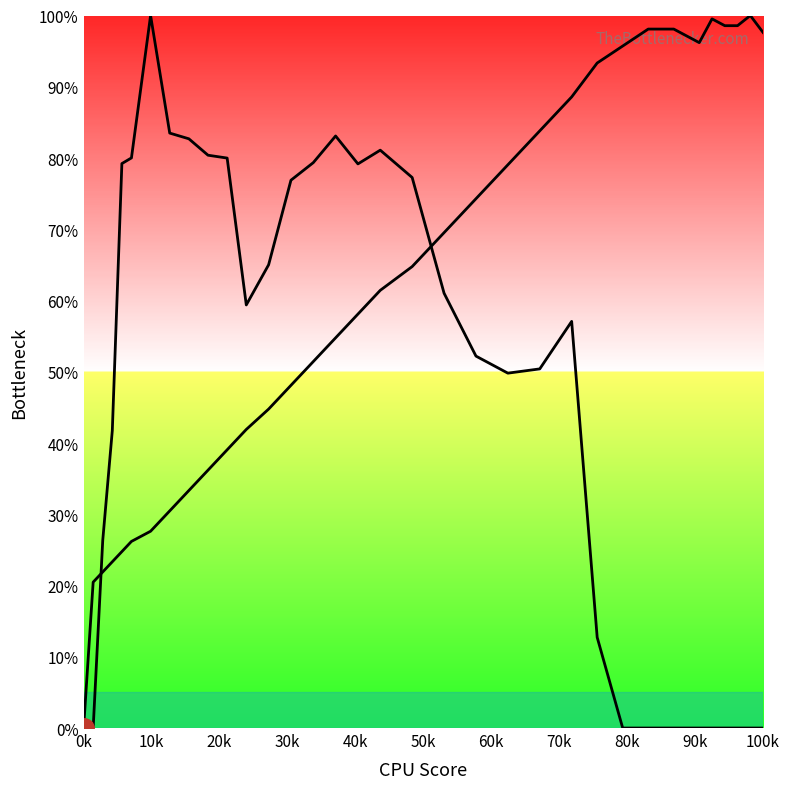

How many lines are shown in the chart?

2